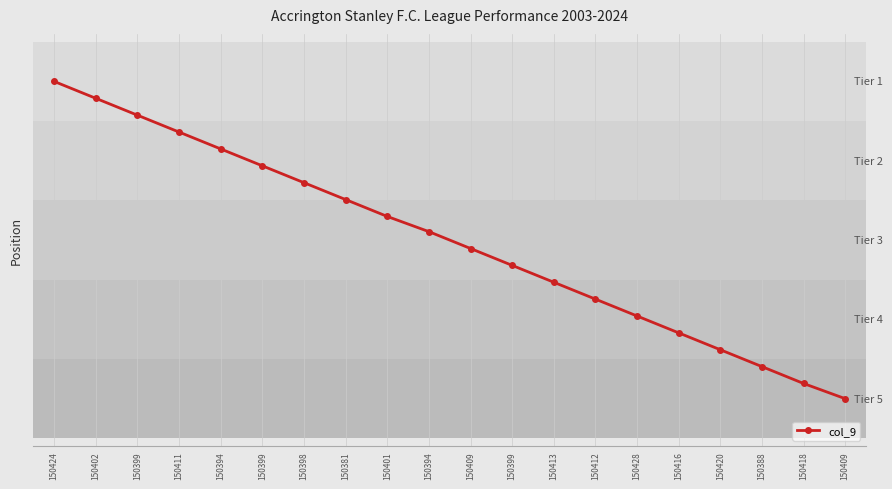

The value at 150409 is 1.7. True or false?

False